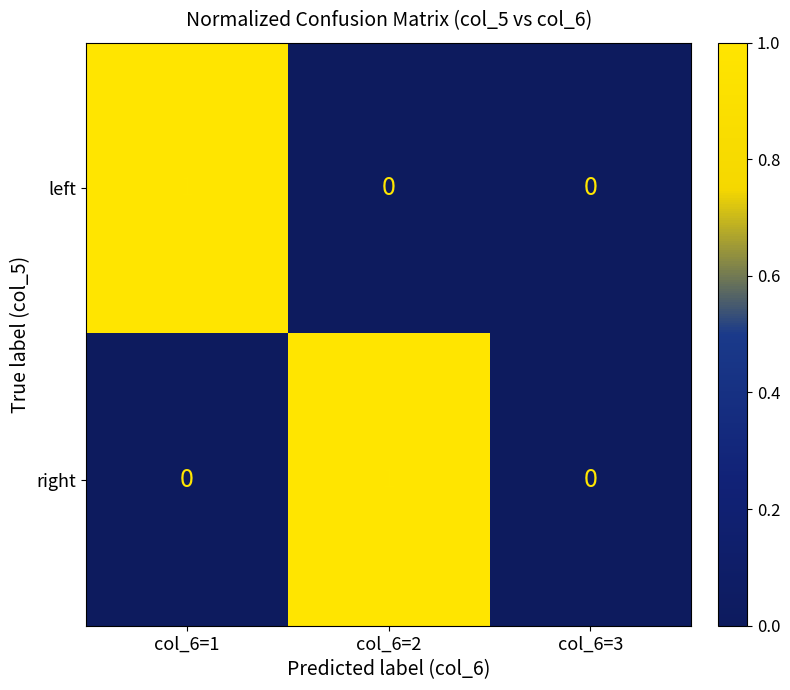

The value of right at col_6=2 is 1. True or false?

True